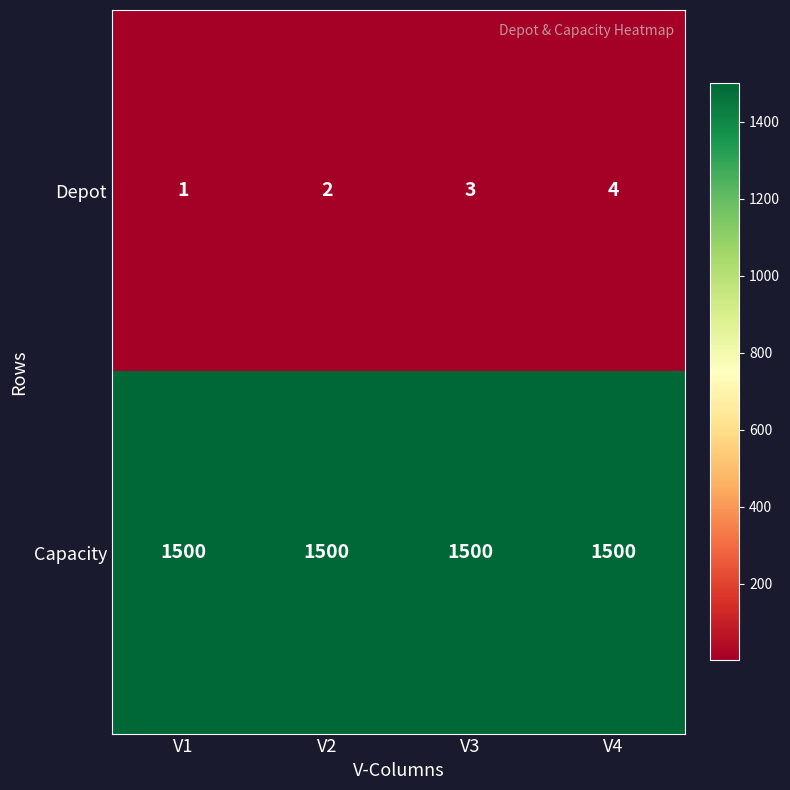

At which category is the sum across all series the highest?

V4